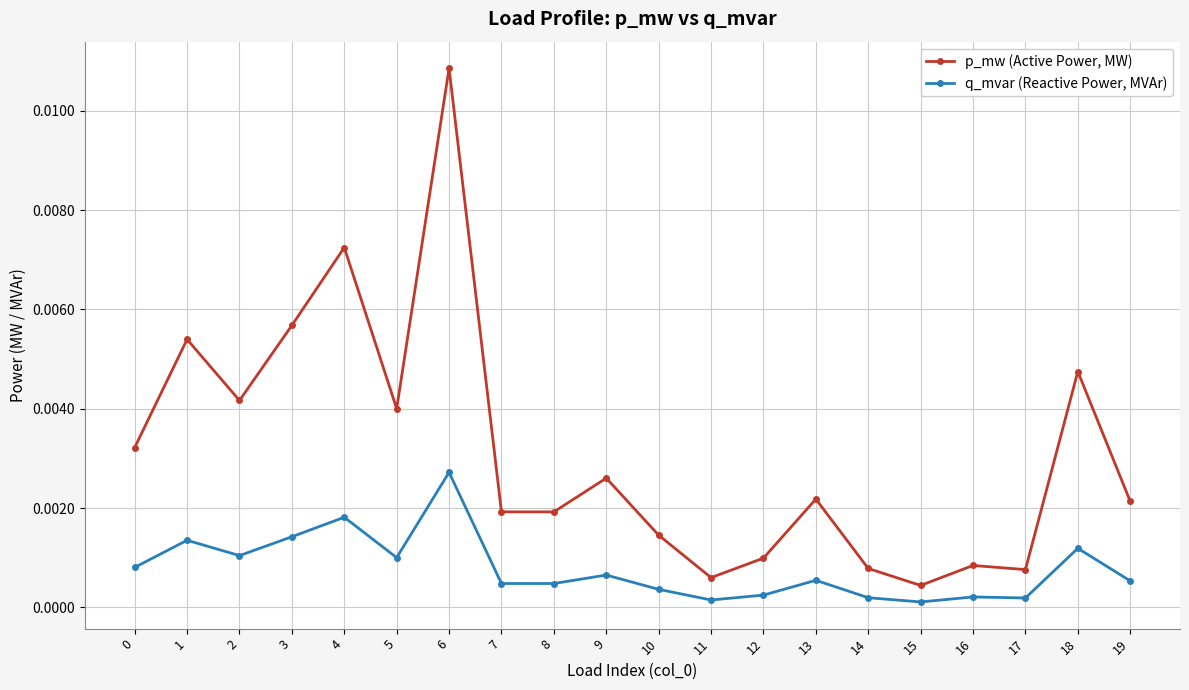

At which category is the sum across all series the highest?

6